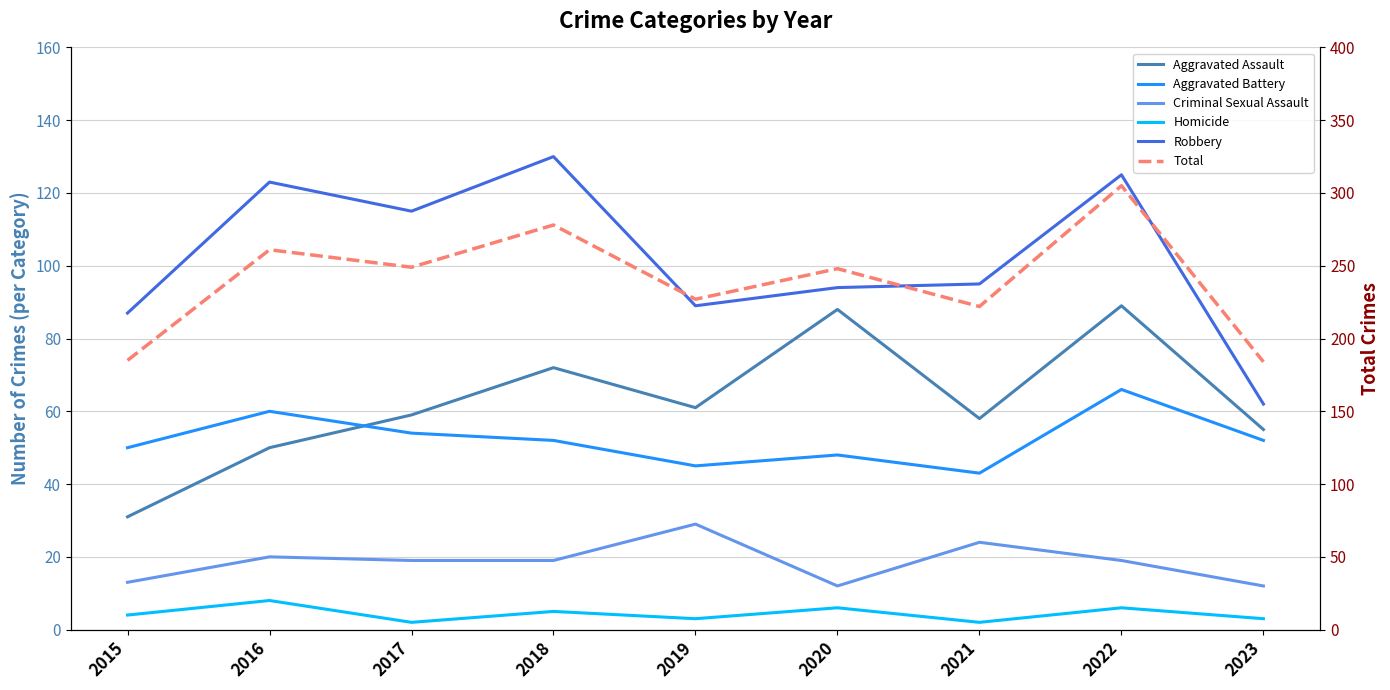

True or false: Aggravated Assault and Robbery cross at least once.

False